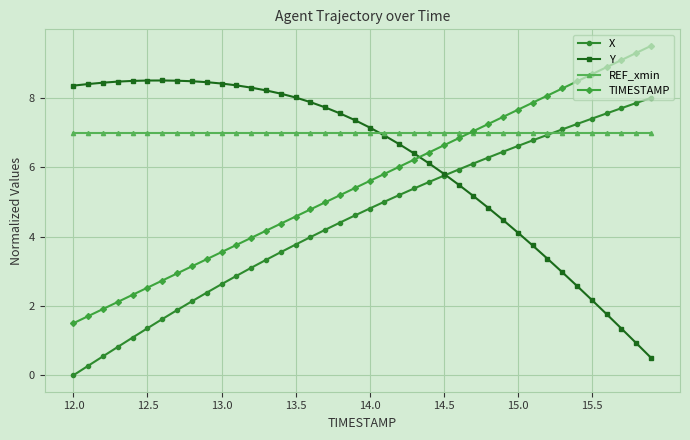

Rank the series by their maximum value, from highest to lowest.

TIMESTAMP, Y, X, REF_xmin